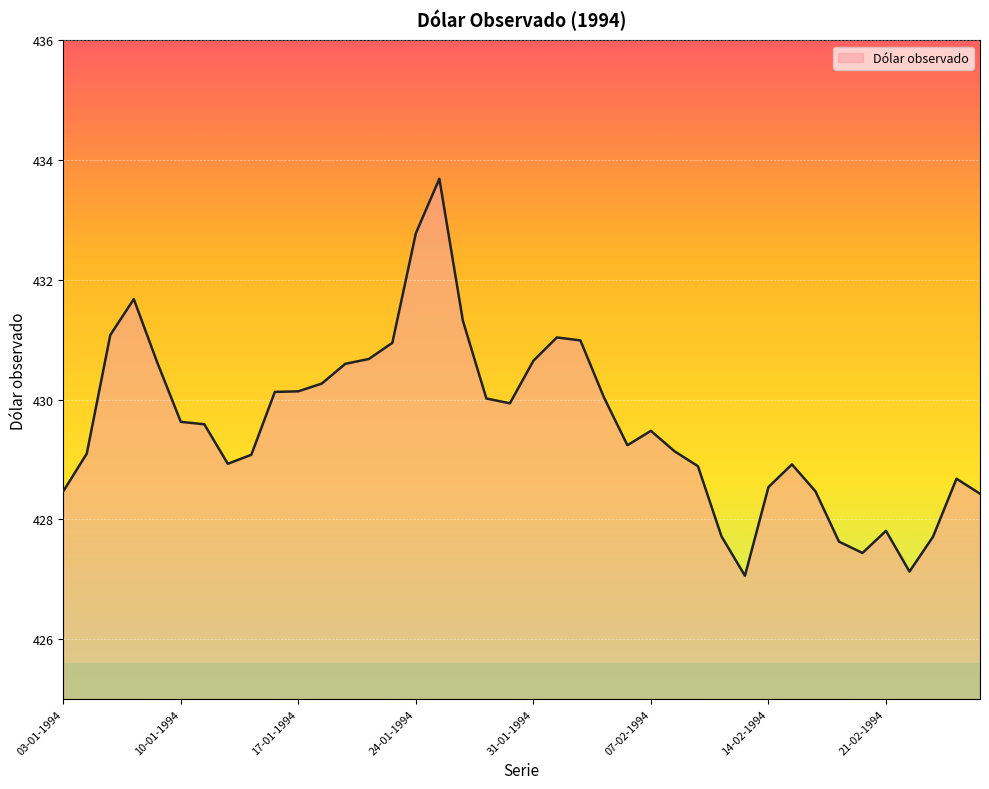

What is the greatest value displayed?

433.7